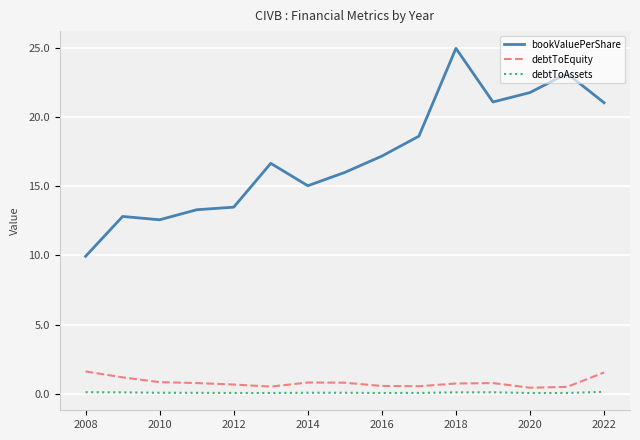

Which series has the widest spread of values?

bookValuePerShare